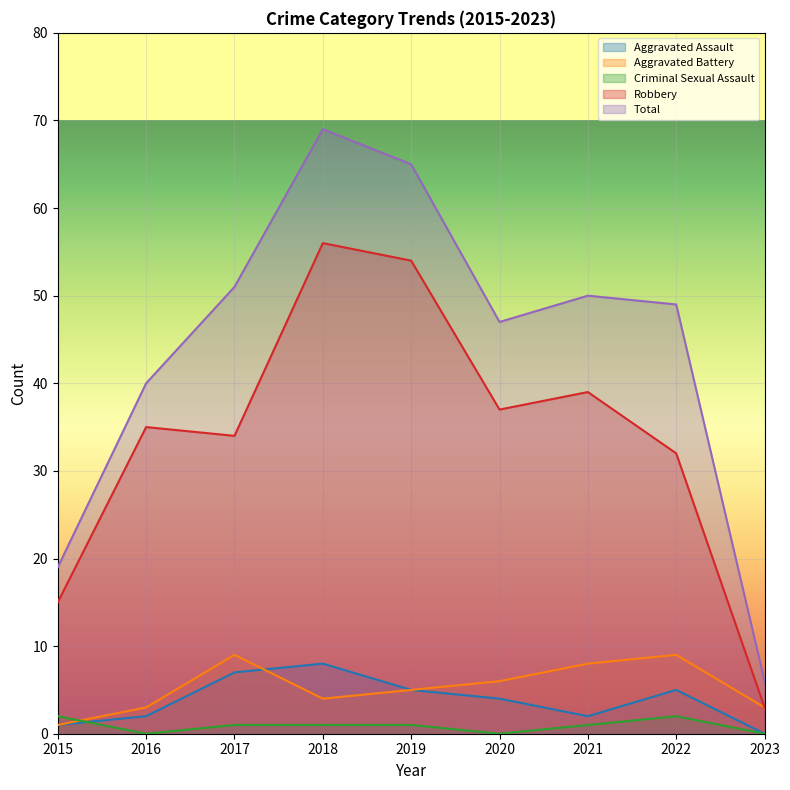

True or false: Criminal Sexual Assault and Total cross at least once.

False